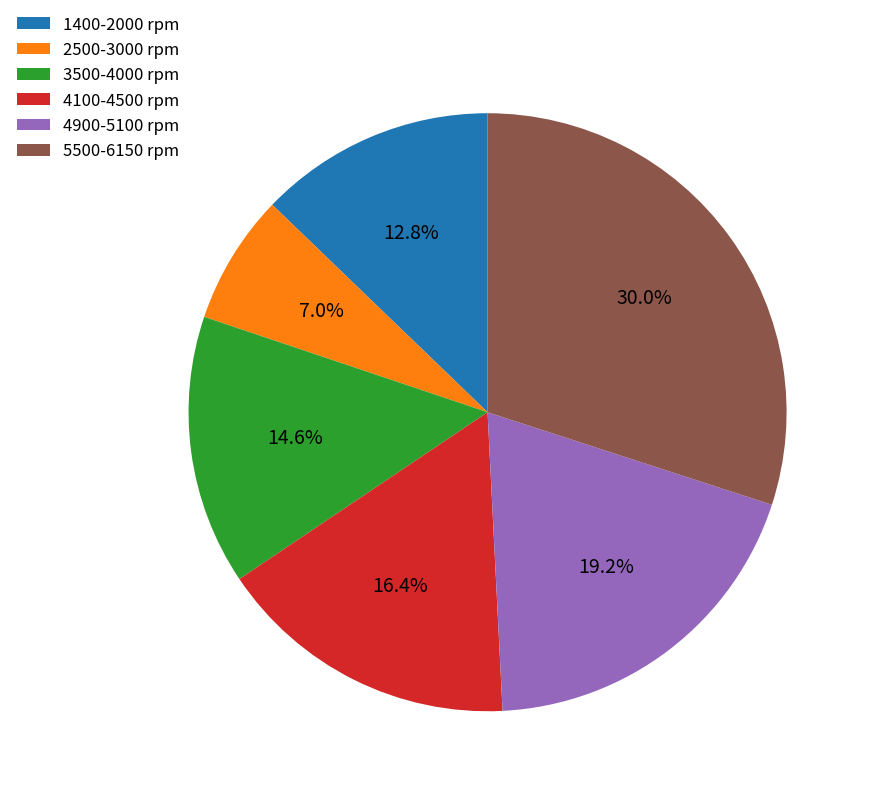

What is the total percentage of 3500-4000 rpm and 4100-4500 rpm?

31.0%